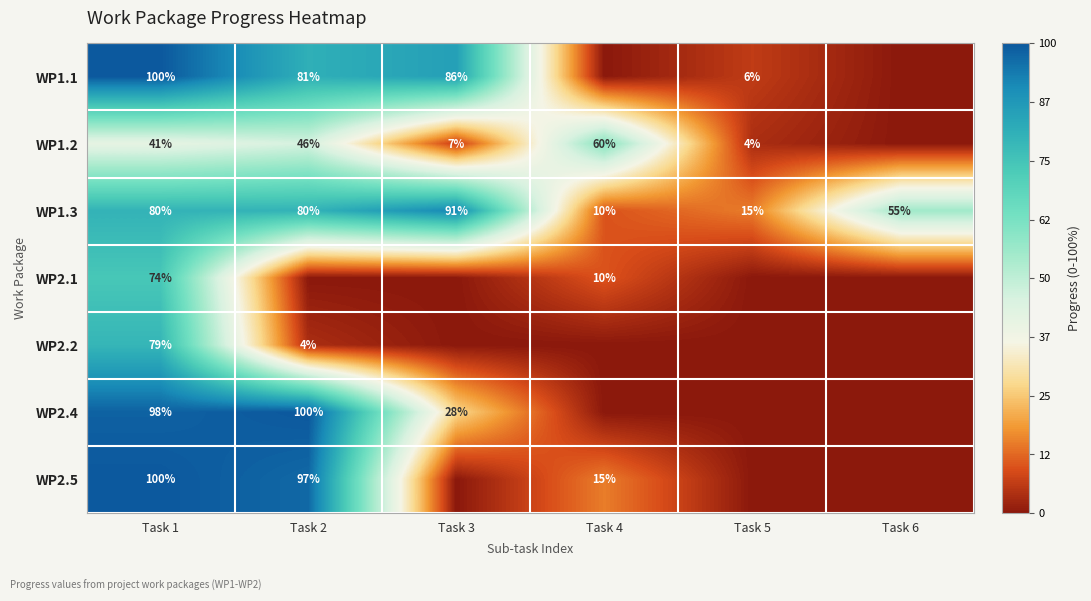

What is the spread (max minus min) of values at Task 1?

59